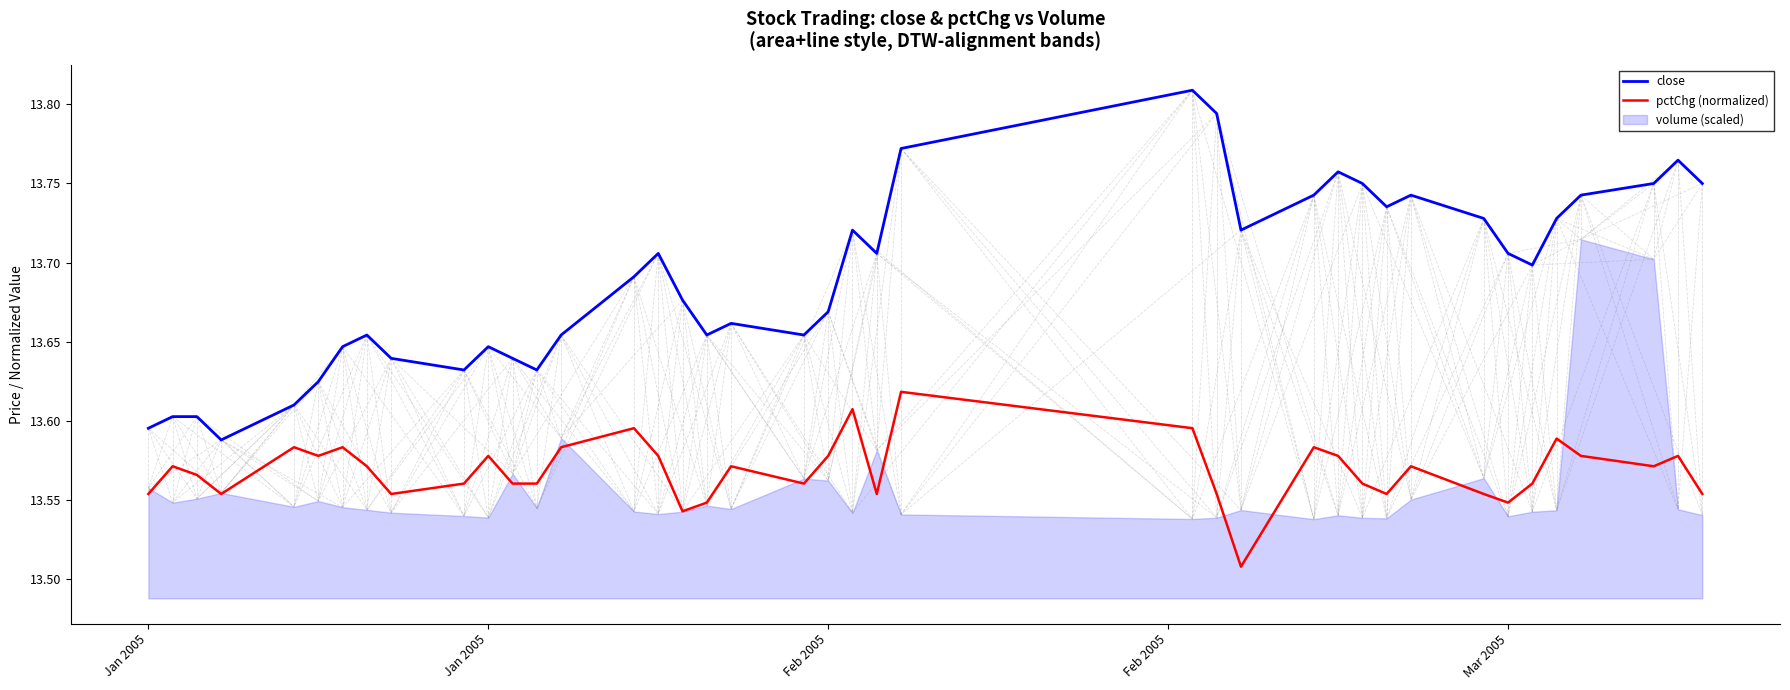

True or false: pctChg (normalized) and close intersect in this chart.

False